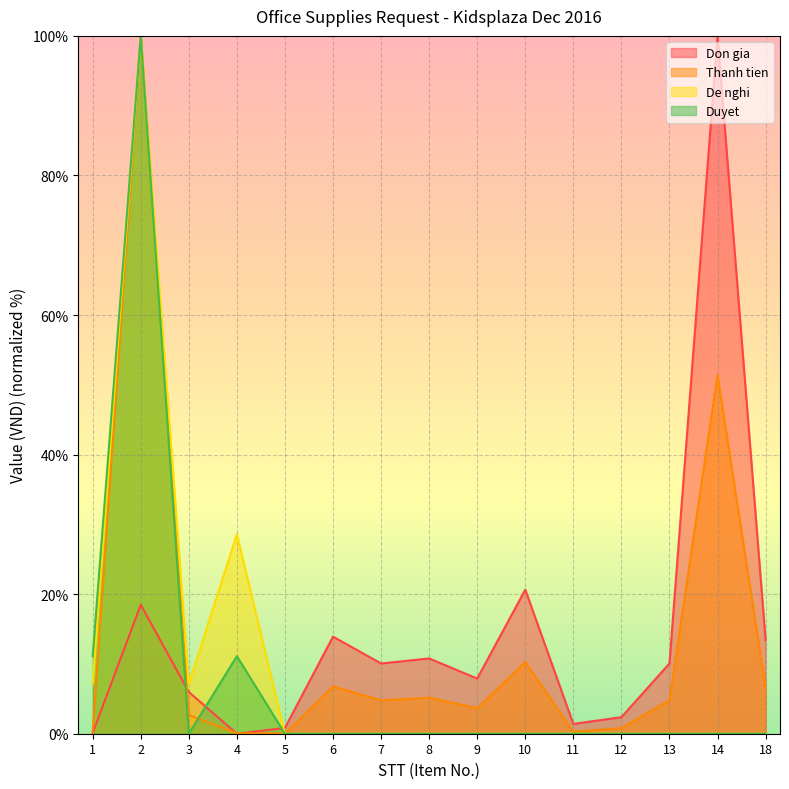

Reading left to right, what are all the values shown in this chart?

Don gia: 0.1	18.5	6.0	0.0	0.8	13.9	10.1	10.8	7.9	20.6	1.4	2.4	10.1	100.0	13.4
Thanh tien: 0.2	100.0	2.7	0.1	0.0	6.8	4.8	5.2	3.7	10.3	0.3	0.8	4.8	51.4	6.5
De nghi: 7.1	100.0	7.1	28.6	0.0	0.0	0.0	0.0	0.0	0.0	0.0	0.0	0.0	0.0	0.0
Duyet: 11.1	100.0	0.0	11.1	0.0	0.0	0.0	0.0	0.0	0.0	0.0	0.0	0.0	0.0	0.0